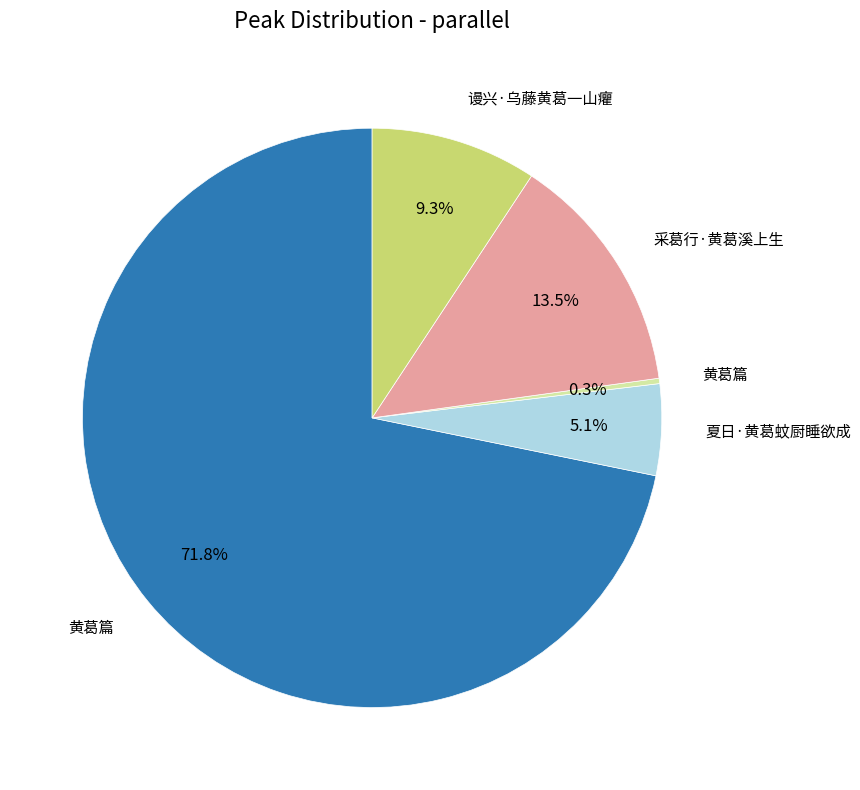

Is there any slice that represents more than half of the pie?

Yes